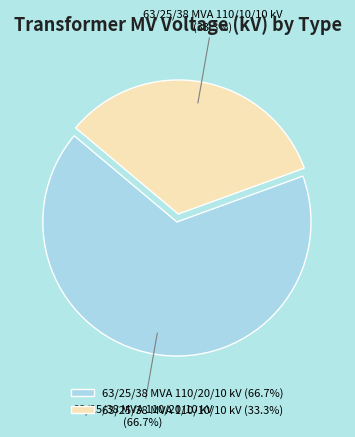

How many slices are in this pie chart?

2